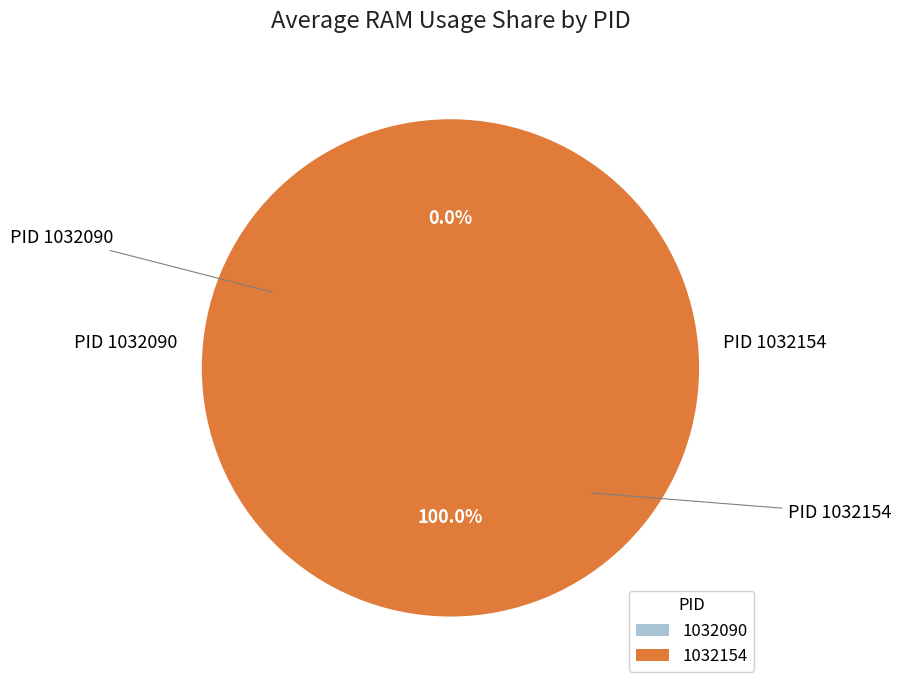

To the nearest percent, what is the difference between the largest and smallest slice percentages?

100%